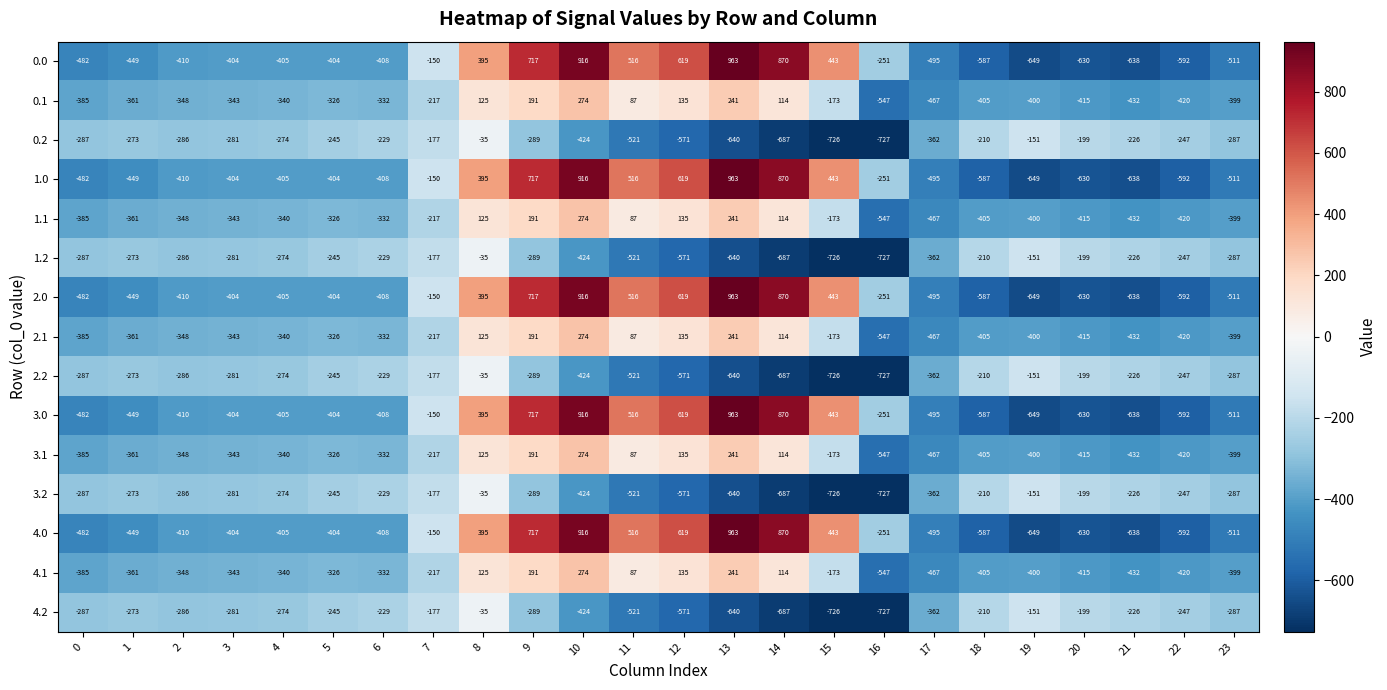

Where does the 0.0 series first go above -404?

7